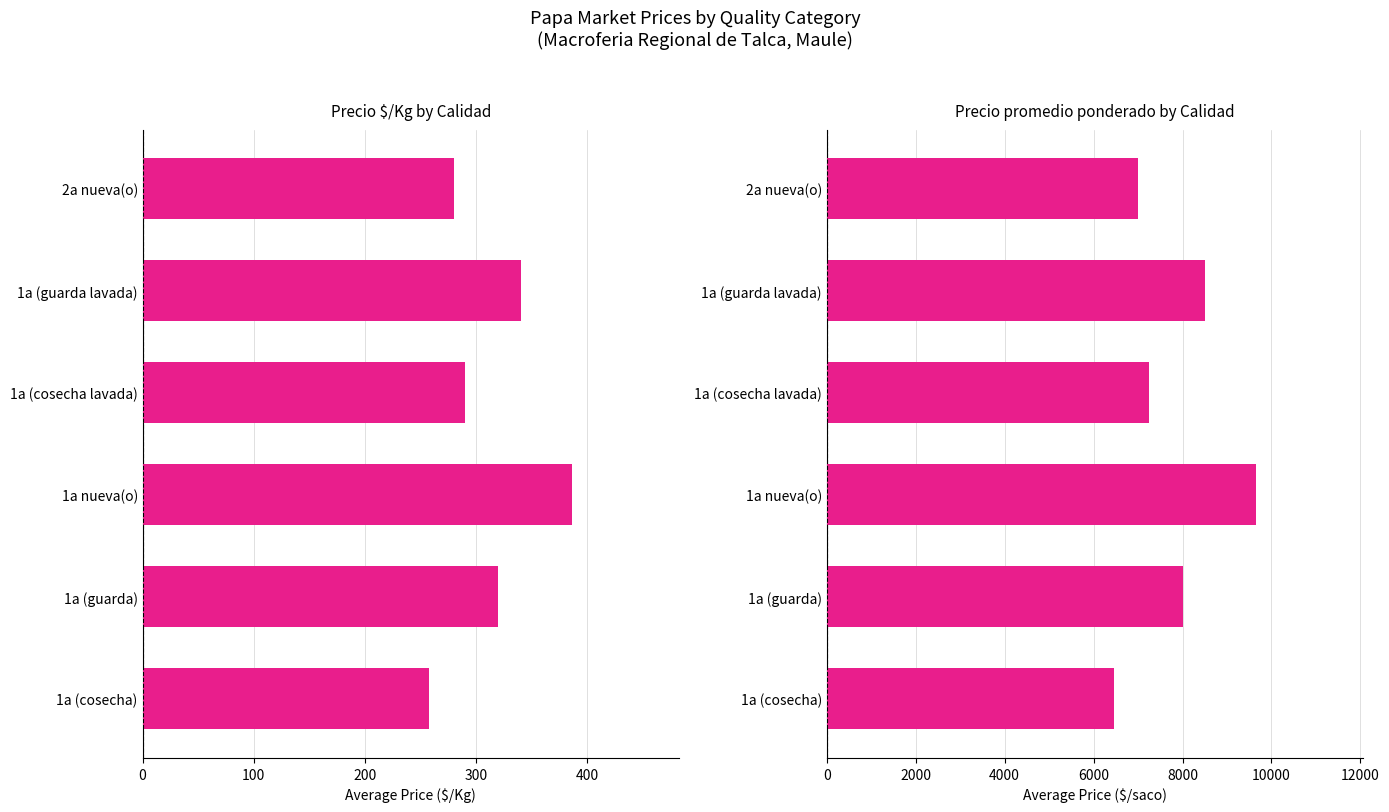

Which series has the largest total across all categories?

Precio promedio ponderado